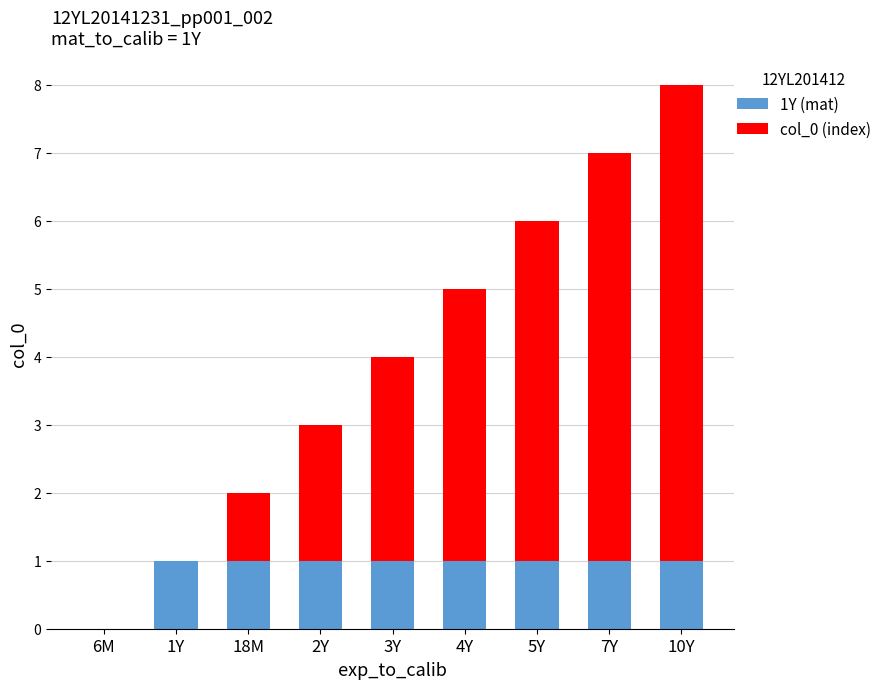

What is the sum of the 1Y (mat) values at 18M and 4Y?

2